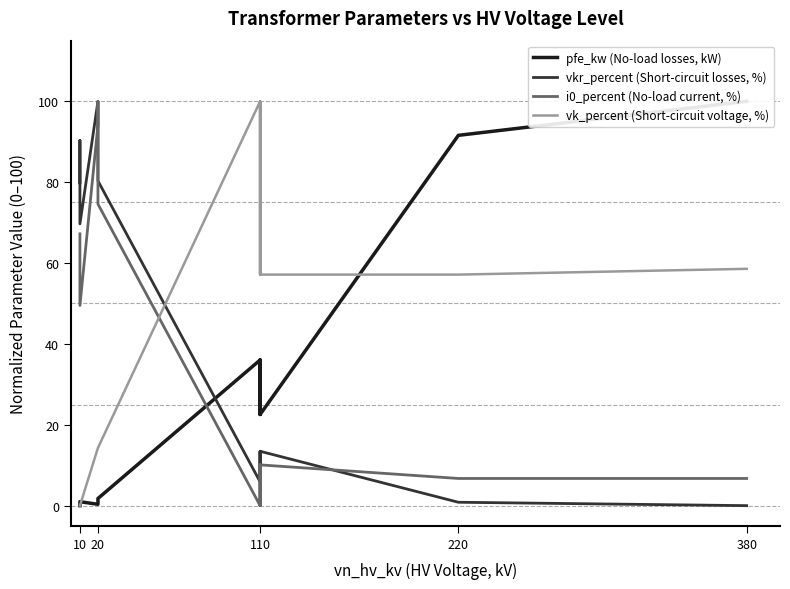

How many values in the pfe_kw (No-load losses, kW) series exceed 22?

8